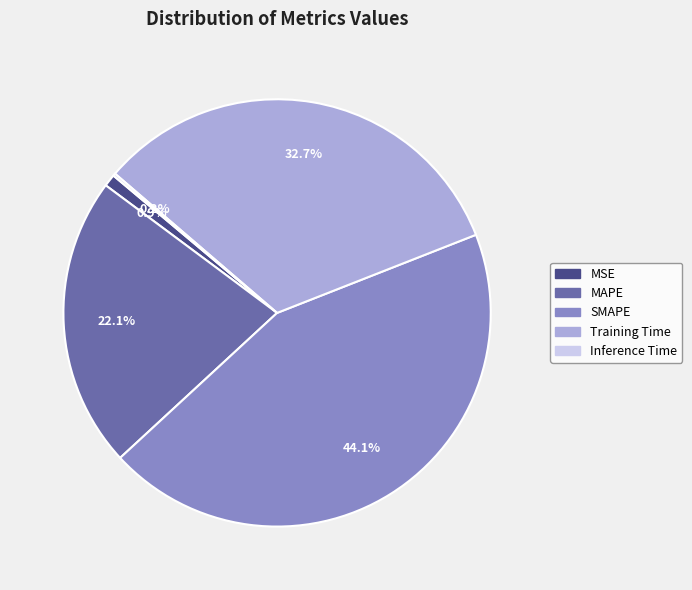

Which has a higher value, MAPE or MSE?

MAPE